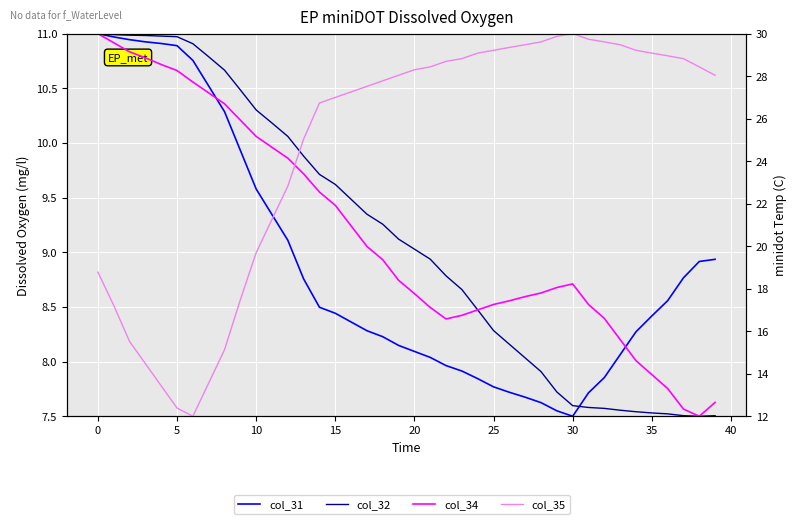

The value of col_34 at 12 is 24.1. True or false?

True